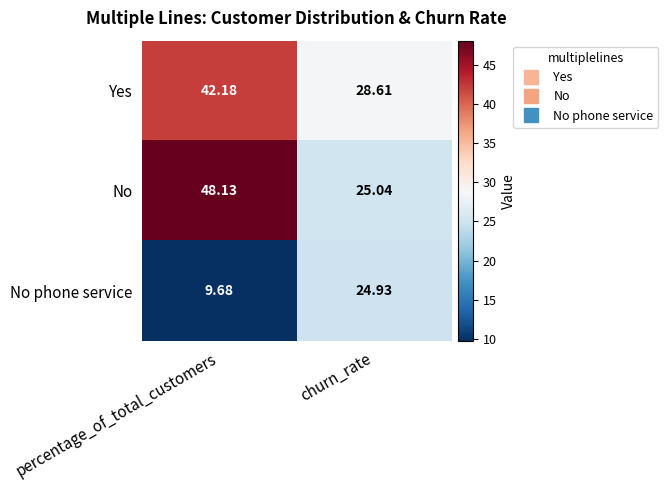

Which label corresponds to the smallest value in the chart?

percentage_of_total_customers